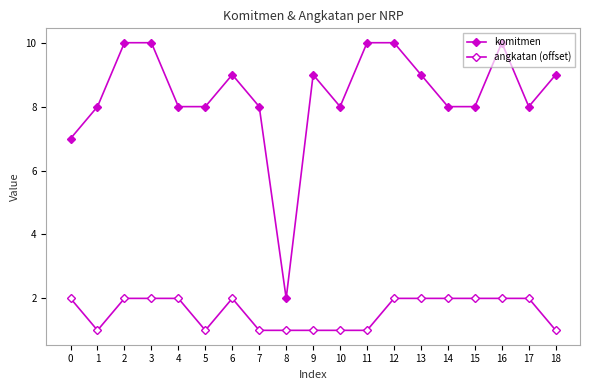

Is it true that angkatan (offset) equals 1 at 6?

False